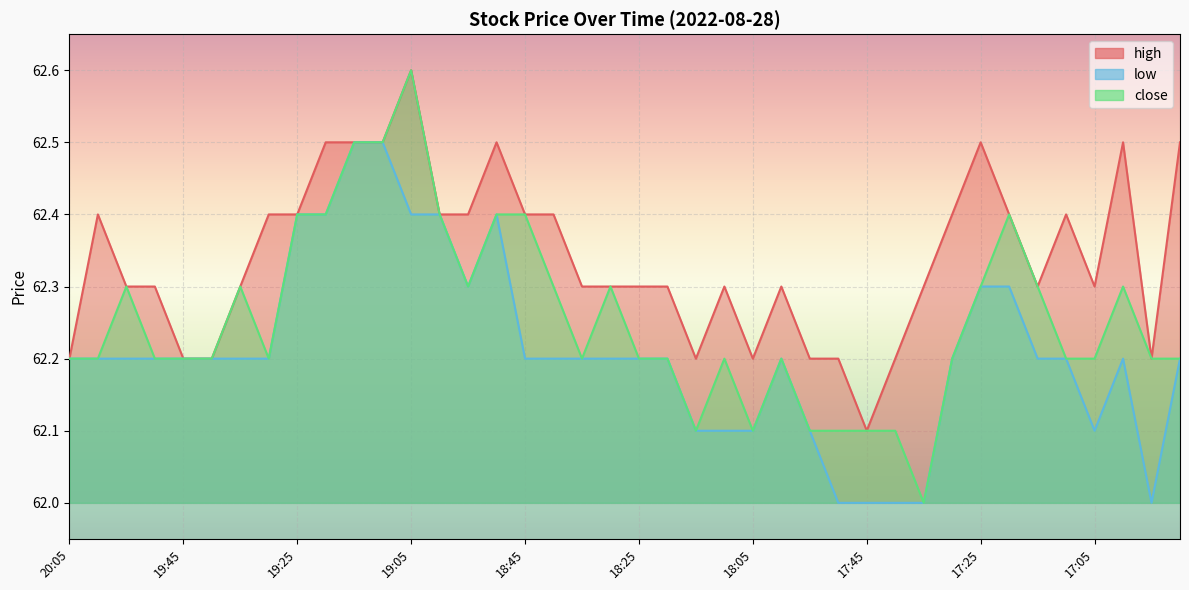

Count the number of categories in the chart.

40